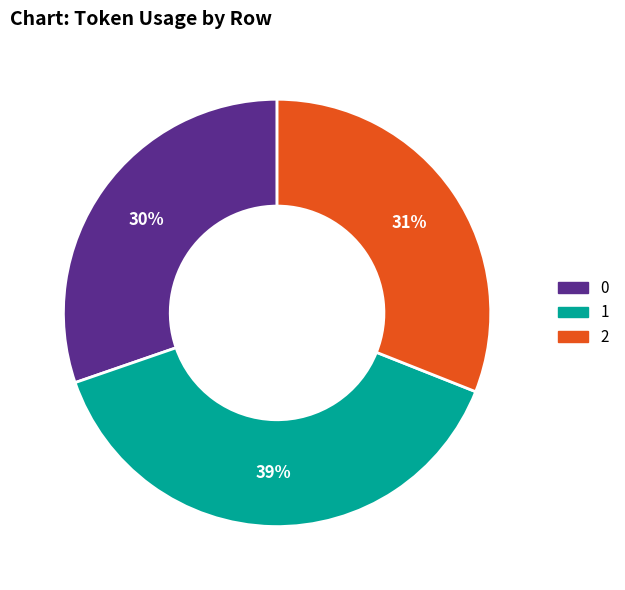

Does 0 account for over 50% of the chart?

No